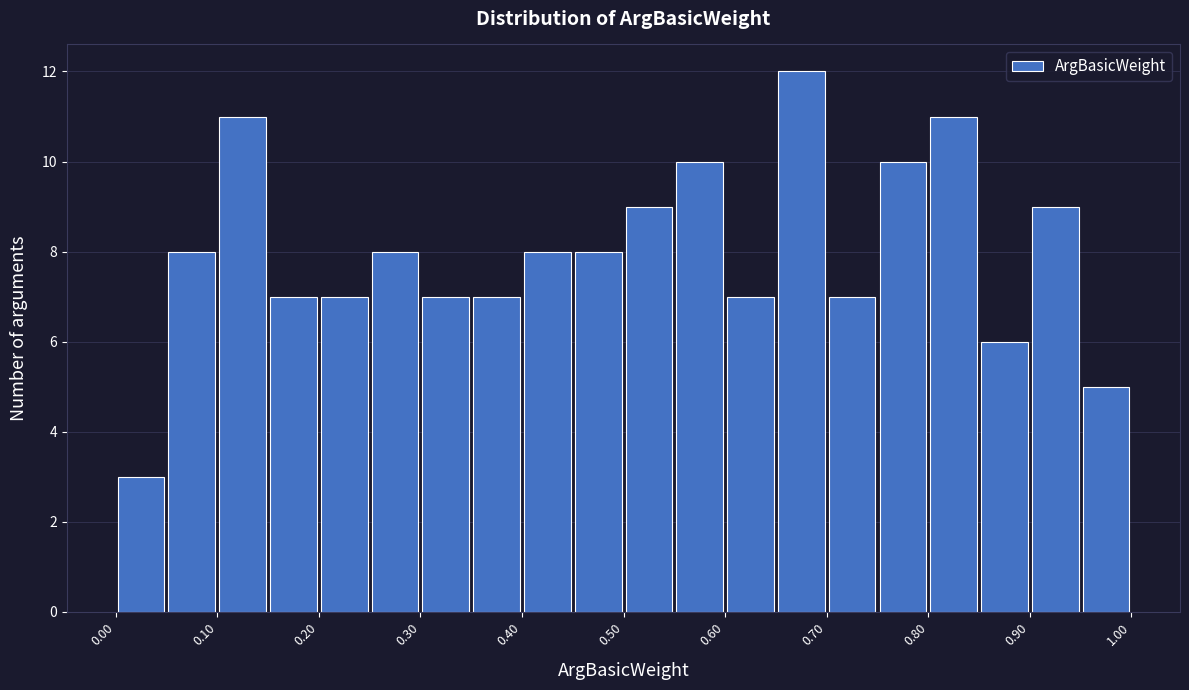

Reading left to right, transcribe this chart: for each bar, give the range it covers on the x-axis and its height. The values are not printed on the chart, so give them approximately, as read against the axis.

0.00 to 0.05: 3
0.05 to 0.10: 8
0.10 to 0.15: 11
0.15 to 0.20: 7
0.20 to 0.25: 7
0.25 to 0.30: 8
0.30 to 0.35: 7
0.35 to 0.40: 7
0.40 to 0.45: 8
0.45 to 0.50: 8
0.50 to 0.55: 9
0.55 to 0.60: 10
0.60 to 0.65: 7
0.65 to 0.70: 12
0.70 to 0.75: 7
0.75 to 0.80: 10
0.80 to 0.85: 11
0.85 to 0.90: 6
0.90 to 0.95: 9
0.95 to 1.00: 5